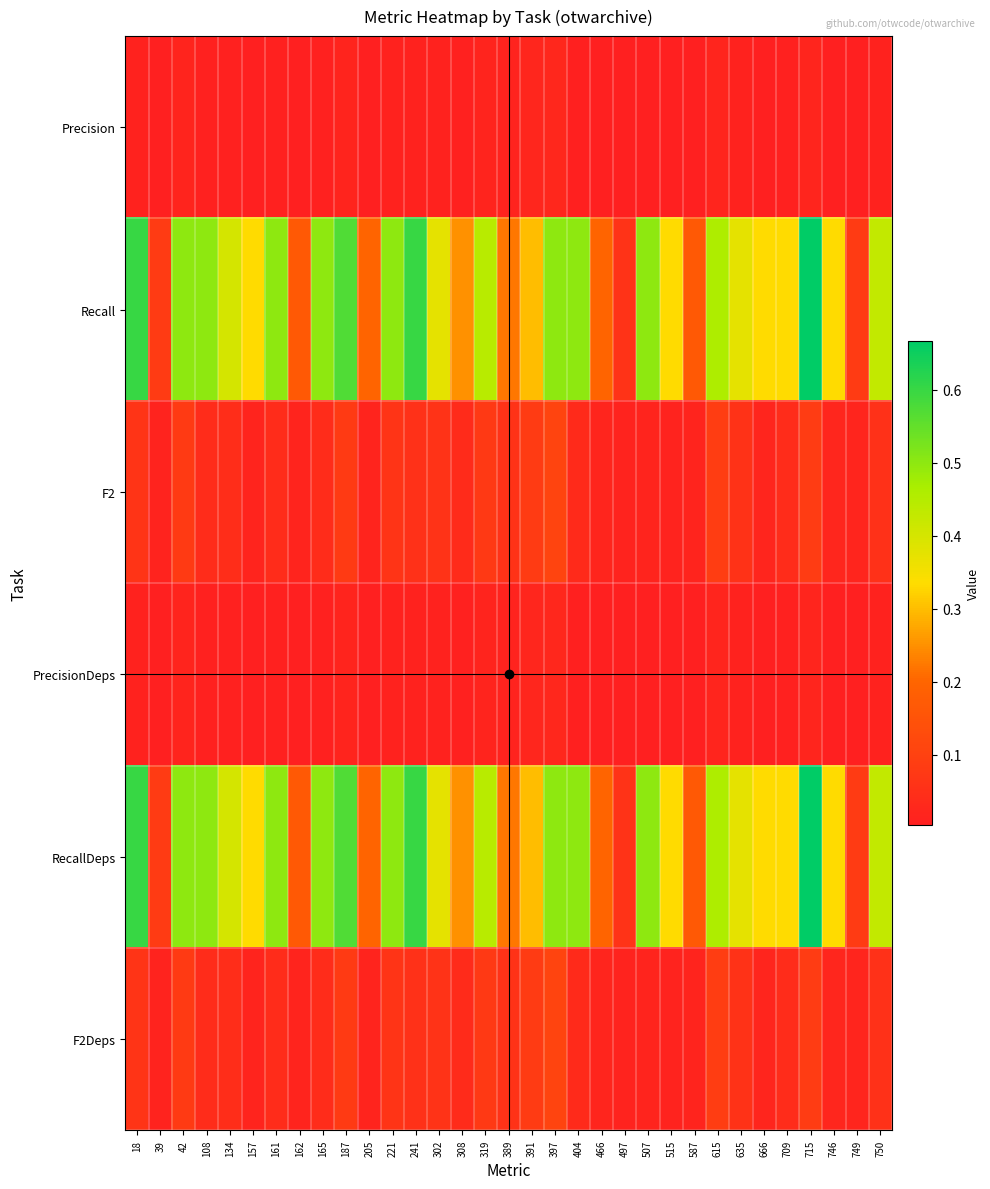

Which has a higher value, 709 or 42?

42